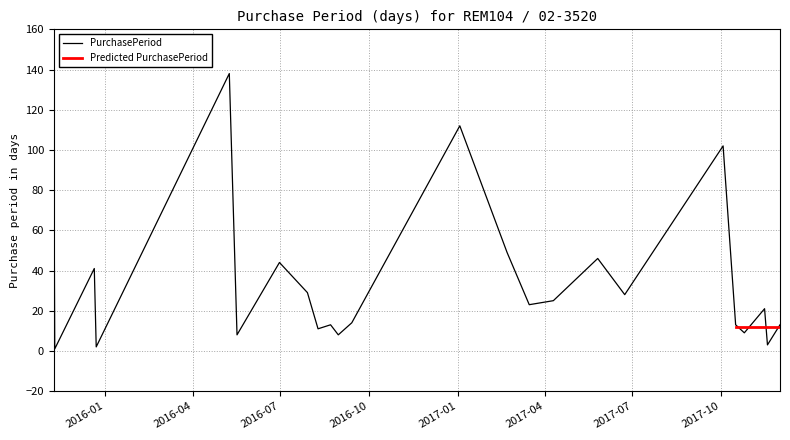

True or false: the data shows 3 at 2015-12-23.

False